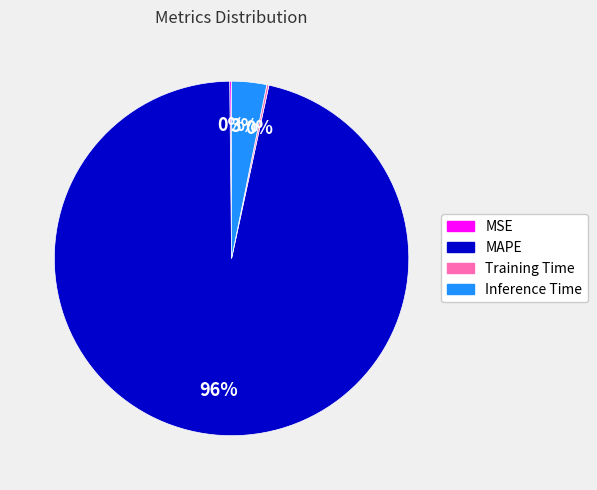

Is the sum of MAPE and Inference Time greater than half?

Yes